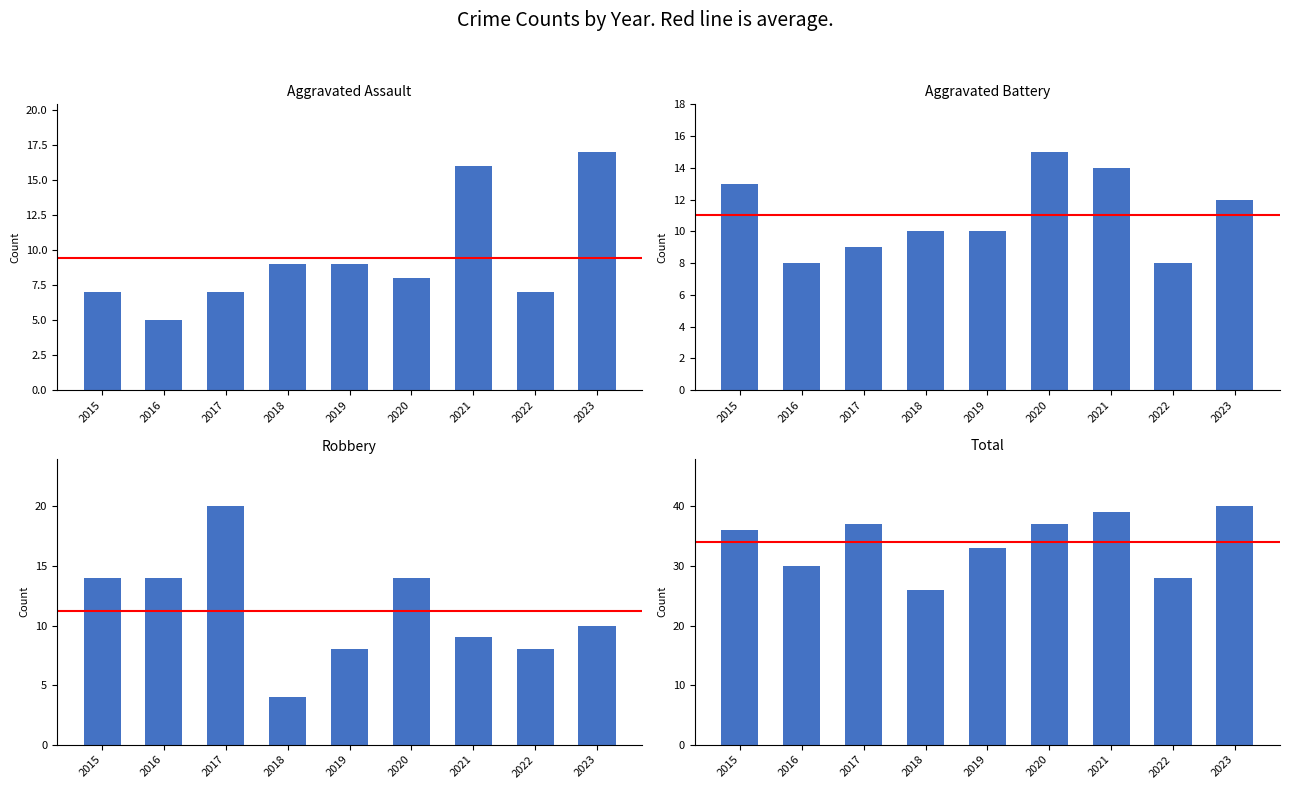

At which category is the sum across all series the highest?

2023